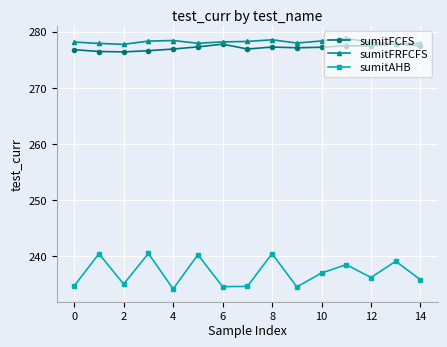

How many series are shown in this chart?

3